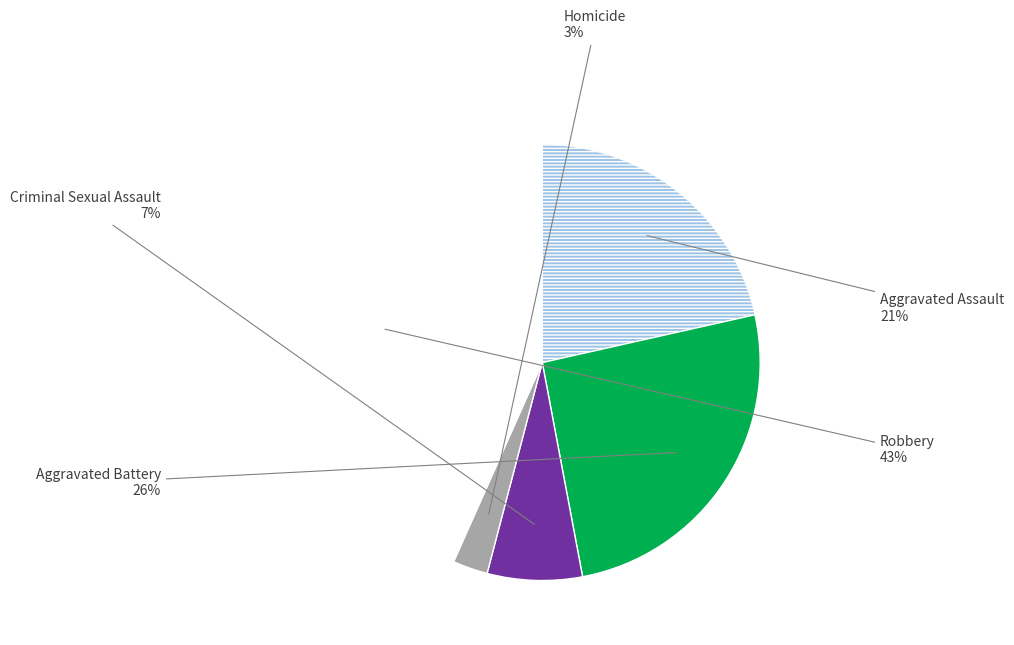

Count the number of slices in the pie.

5